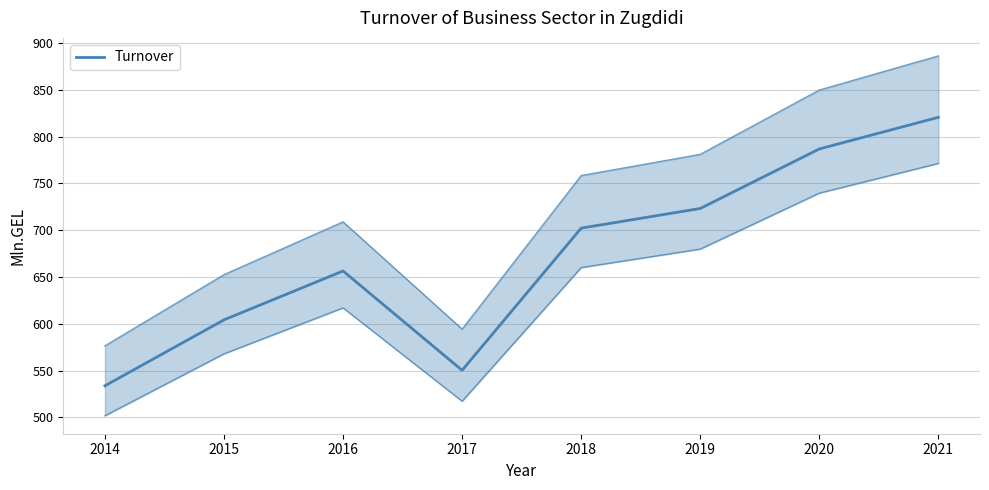

Approximately how many times larger is the value at 2015 compared to 2016?

0.9